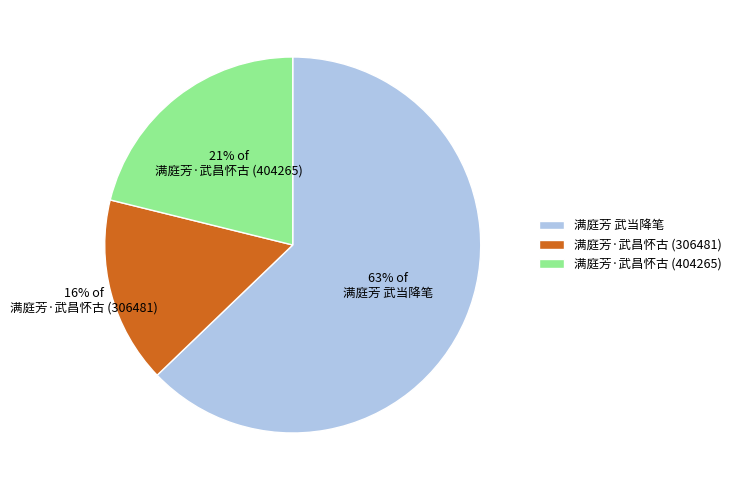

What is the ratio of the value at 满庭芳·武昌怀古 (404265) to the value at 满庭芳 武当降笔?

0.3